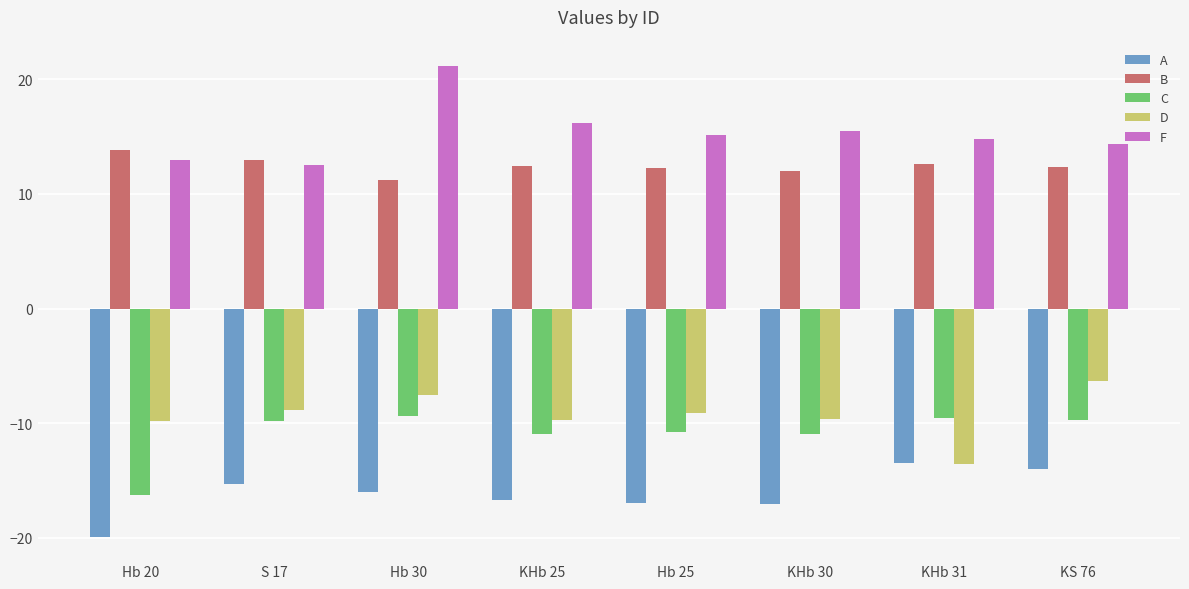

What is the approximate value of B at Hb 30?

11.2